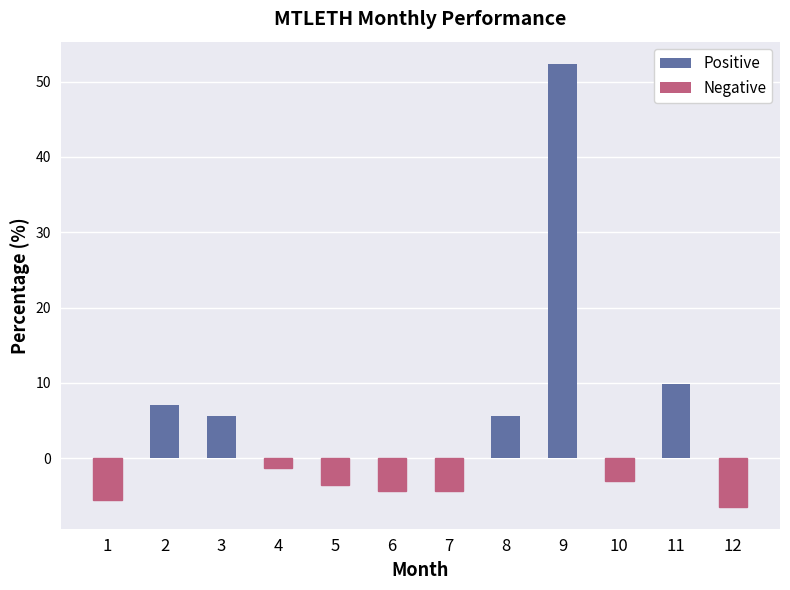

How many bars are there in total?

12